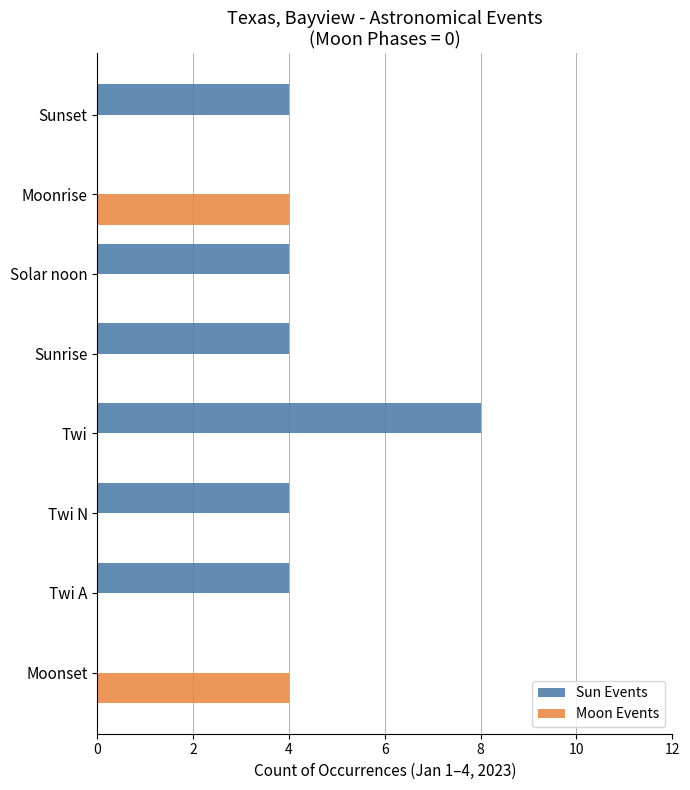

Count the Moon Events values in the range 0 to 4.

8